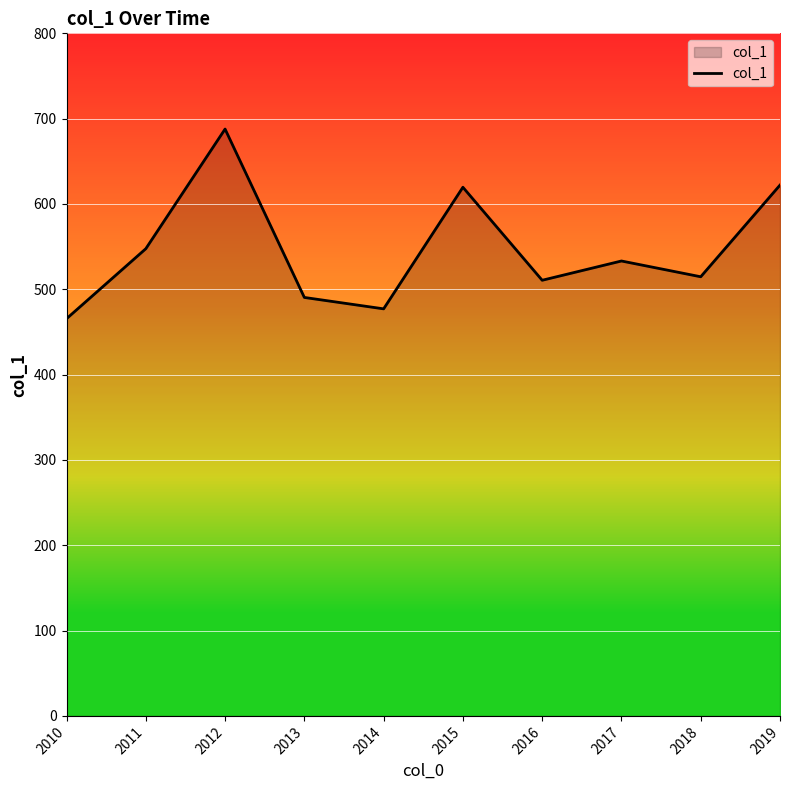

What value does the data have at 2010?

465.5